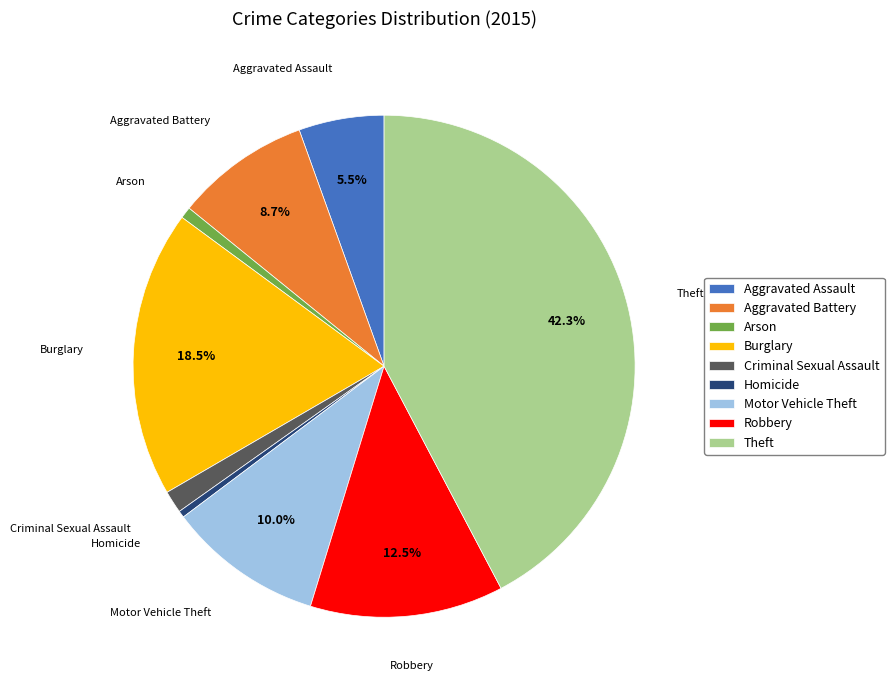

Does any single category account for the majority?

No